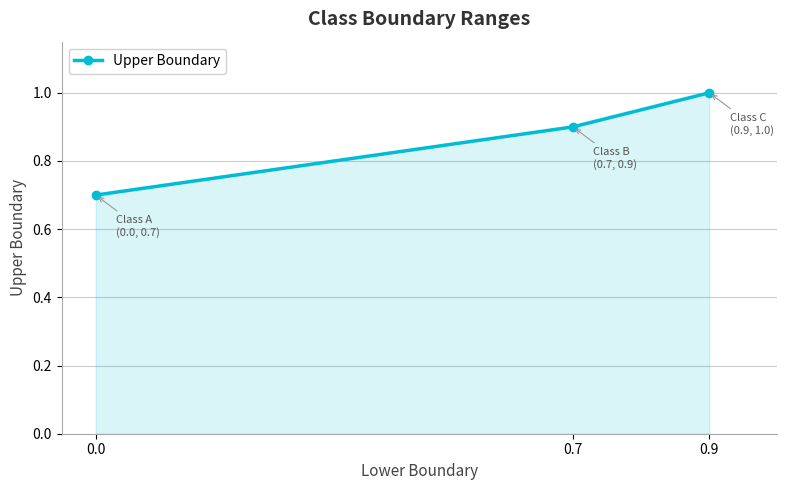

How many distinct data groups are displayed?

1